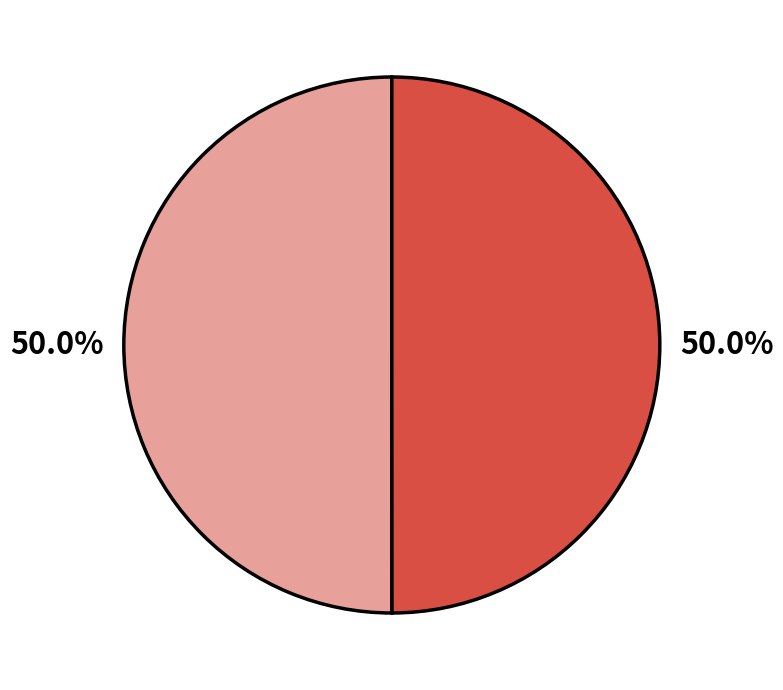

How many segments does this pie chart have?

2